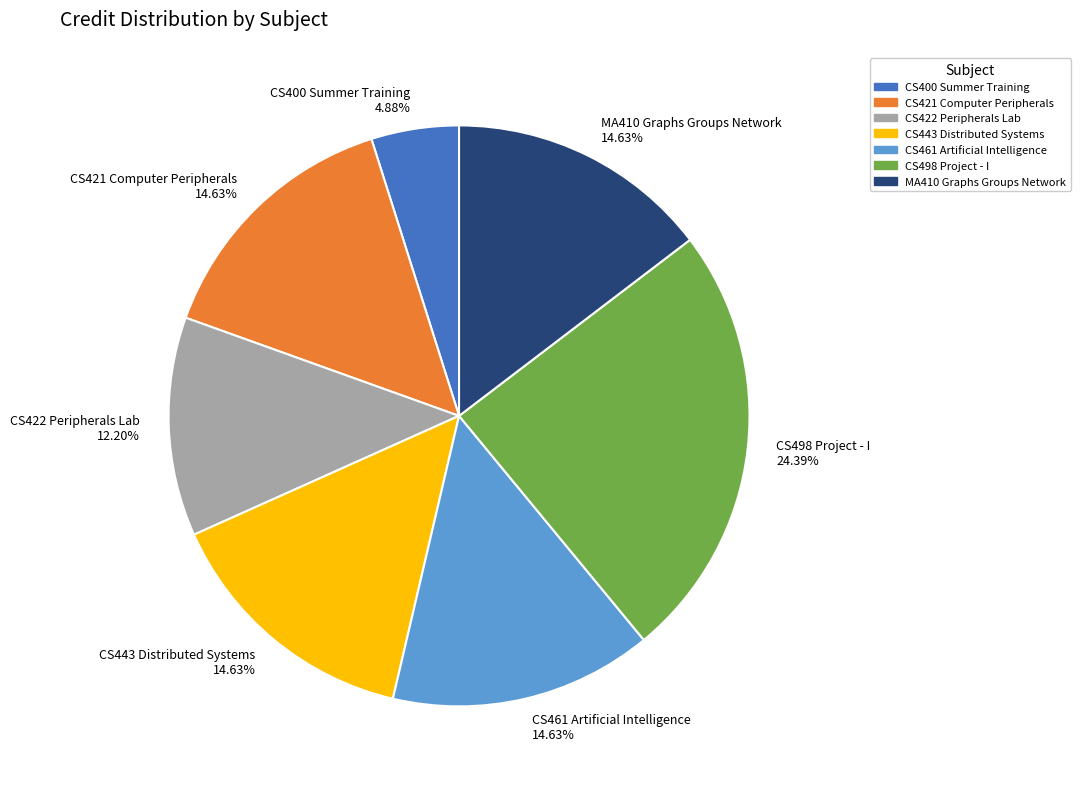

Combined, do CS498 Project - I 24.39% and CS443 Distributed Systems 14.63% account for over 50%?

No